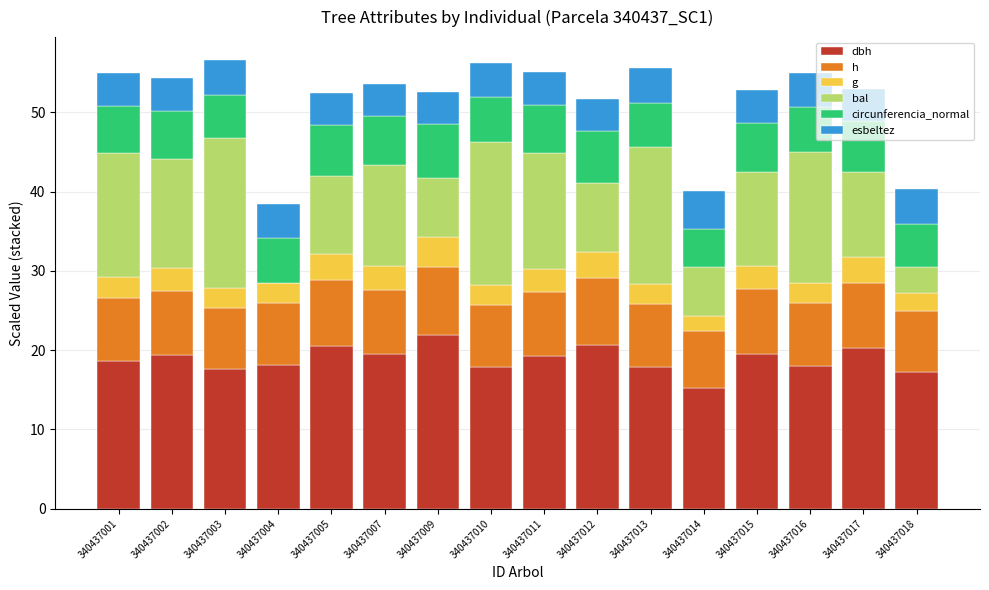

What is the total value across all series at 340437004?

38.5